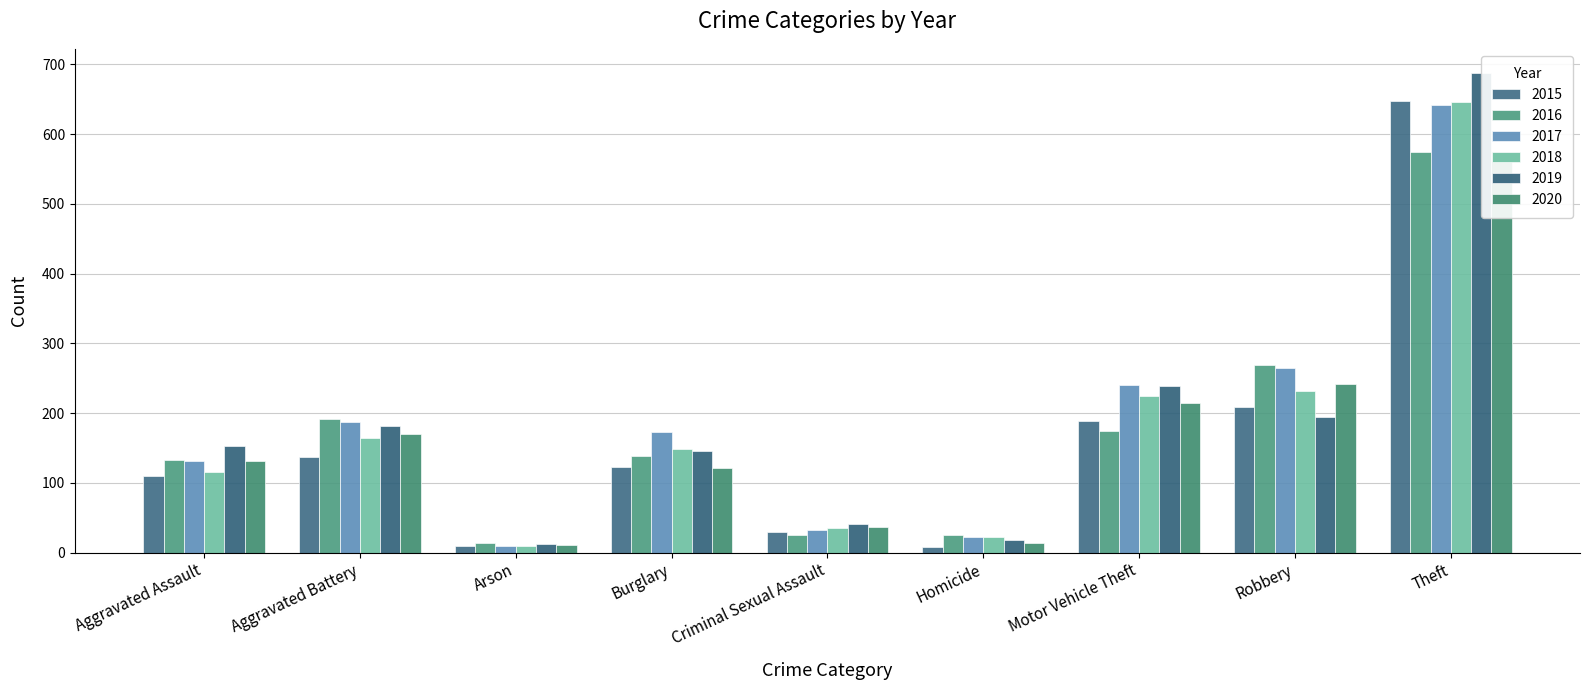

Reading right to left, extract all data points from this chart.

2015: 647	209	189	8	29	123	10	137	110
2016: 574	269	175	26	26	139	14	191	133
2017: 642	265	241	22	32	173	9	188	132
2018: 646	232	225	23	35	149	9	165	116
2019: 688	194	239	18	41	146	12	182	153
2020: 562	242	214	14	37	122	11	170	131